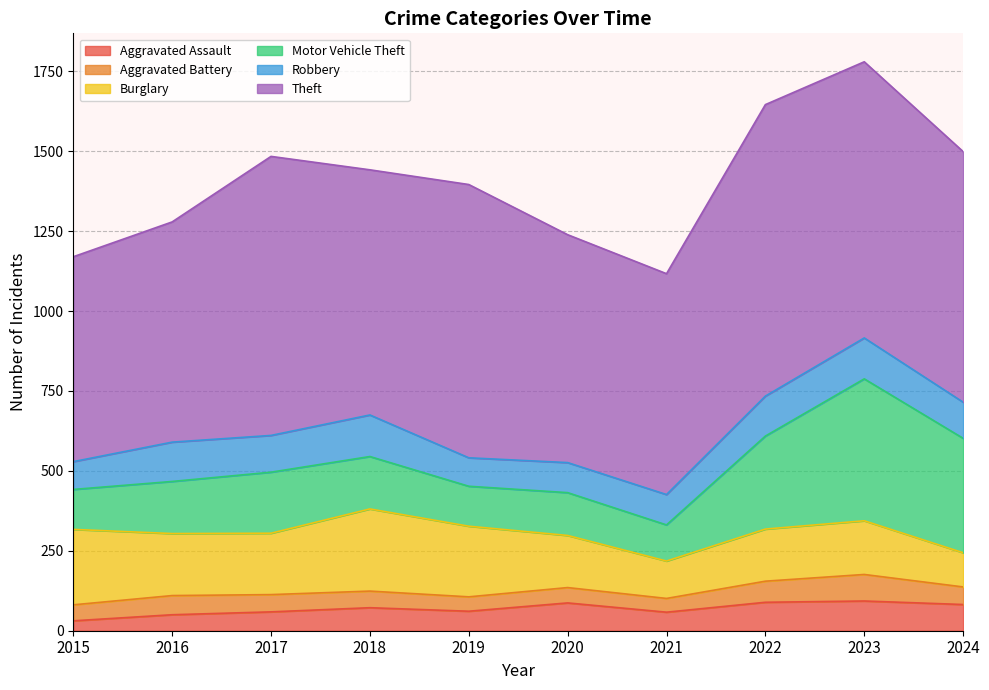

Does the chart have visible grid lines?

Yes